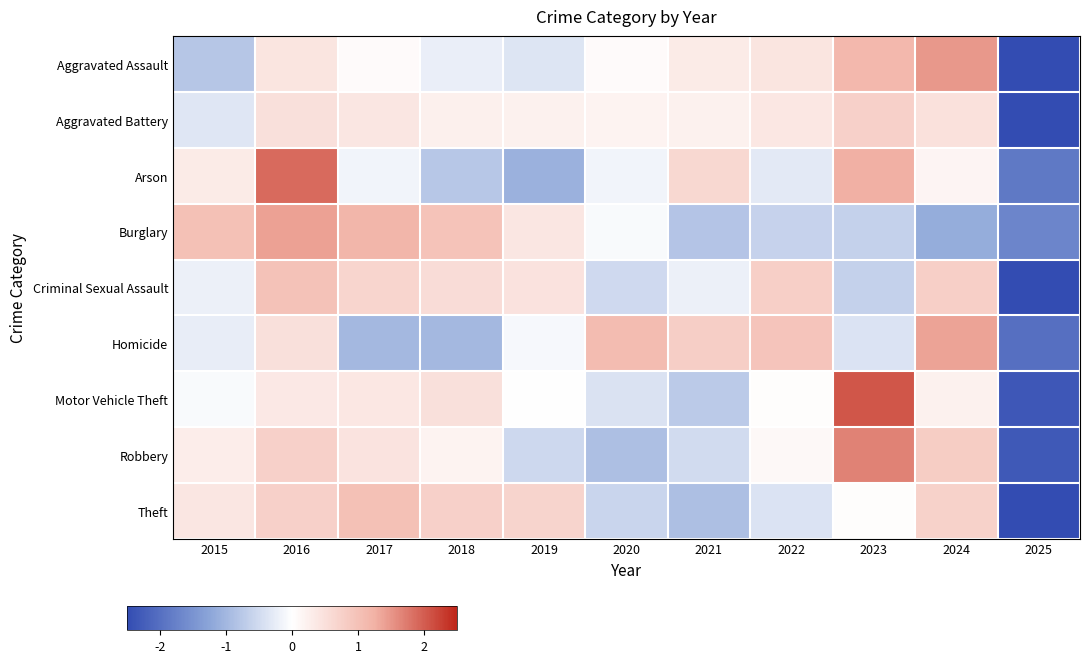

Reading right to left, extract all data points from this chart.

Aggravated Assault: 2025=-2.5	2024=1.5	2023=1.1	2022=0.4	2021=0.3	2020=0.1	2019=-0.4	2018=-0.2	2017=0.1	2016=0.4	2015=-0.8
Aggravated Battery: 2025=-3.1	2024=0.5	2023=0.8	2022=0.4	2021=0.2	2020=0.2	2019=0.2	2018=0.2	2017=0.4	2016=0.5	2015=-0.3
Arson: 2025=-1.9	2024=0.2	2023=1.3	2022=-0.3	2021=0.6	2020=-0.1	2019=-1.1	2018=-0.8	2017=-0.1	2016=1.9	2015=0.3
Burglary: 2025=-1.7	2024=-1.1	2023=-0.6	2022=-0.6	2021=-0.8	2020=-0.1	2019=0.4	2018=1.0	2017=1.2	2016=1.4	2015=1.0
Criminal Sexual Assault: 2025=-2.7	2024=0.8	2023=-0.6	2022=0.8	2021=-0.2	2020=-0.5	2019=0.5	2018=0.6	2017=0.7	2016=1.0	2015=-0.2
Homicide: 2025=-2.0	2024=1.4	2023=-0.4	2022=0.9	2021=0.8	2020=1.1	2019=-0.1	2018=-1.0	2017=-1.0	2016=0.5	2015=-0.2
Motor Vehicle Theft: 2025=-2.3	2024=0.2	2023=2.1	2022=0.0	2021=-0.7	2020=-0.4	2019=-0.0	2018=0.5	2017=0.4	2016=0.4	2015=-0.1
Robbery: 2025=-2.3	2024=0.8	2023=1.7	2022=0.1	2021=-0.5	2020=-0.9	2019=-0.5	2018=0.2	2017=0.4	2016=0.8	2015=0.3
Theft: 2025=-2.5	2024=0.7	2023=0.0	2022=-0.4	2021=-0.9	2020=-0.6	2019=0.7	2018=0.8	2017=1.0	2016=0.8	2015=0.4